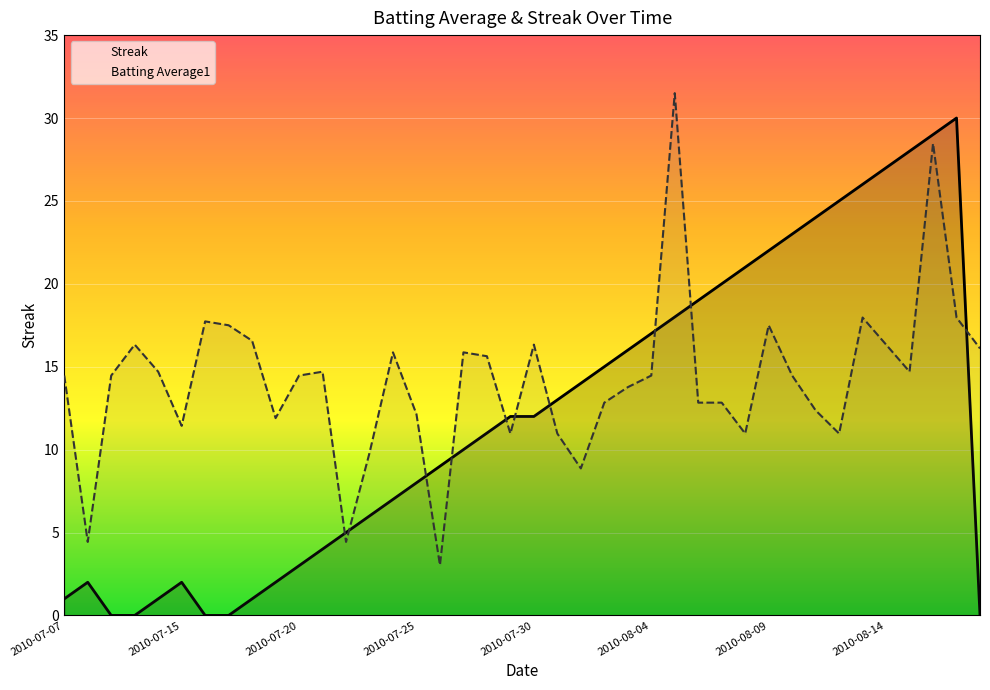

Where does the Batting Average1 series first go above 14?

2010-07-07